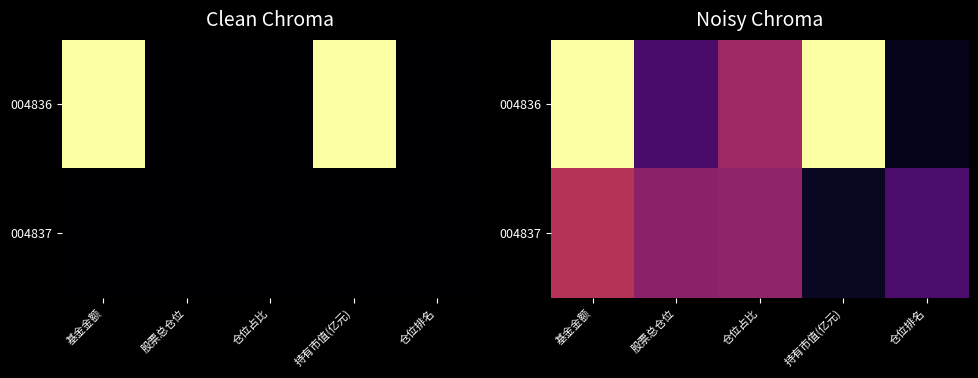

Rank the series at 仓位排名 from lowest to highest value.

004836, 004837